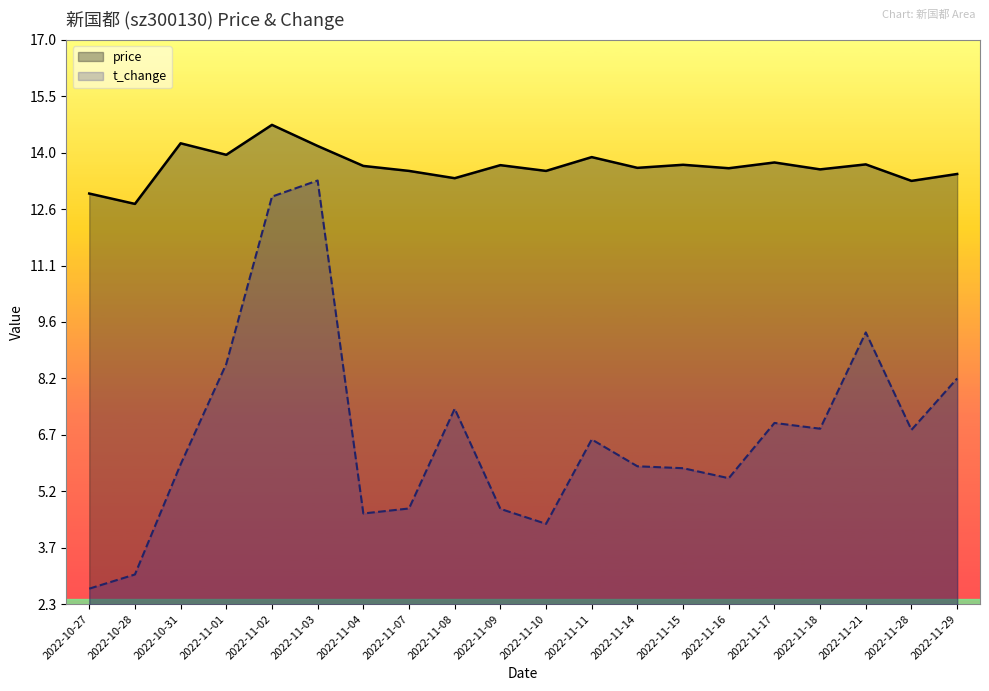

Does the chart have visible grid lines?

No